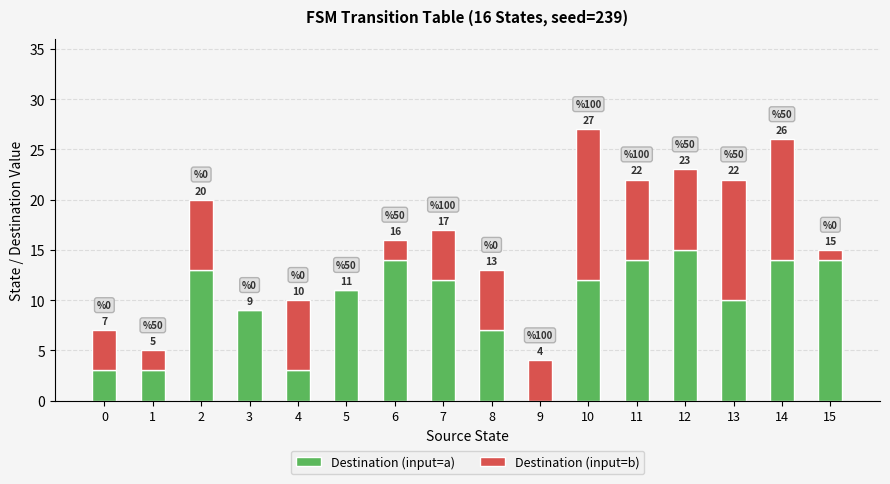

Where does the Destination (input=a) series first go above 12?

2